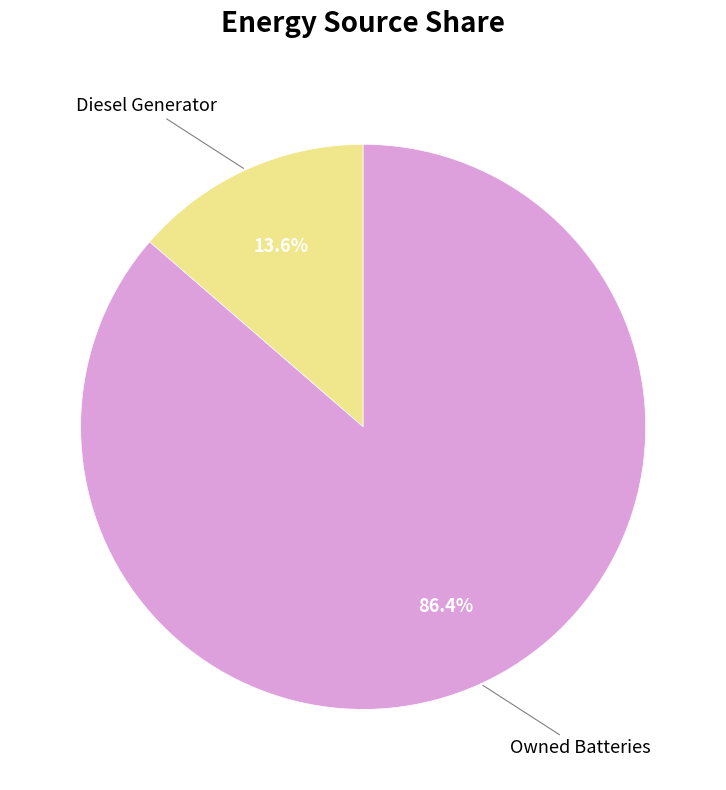

What is the smallest slice in the pie chart?

Diesel Generator